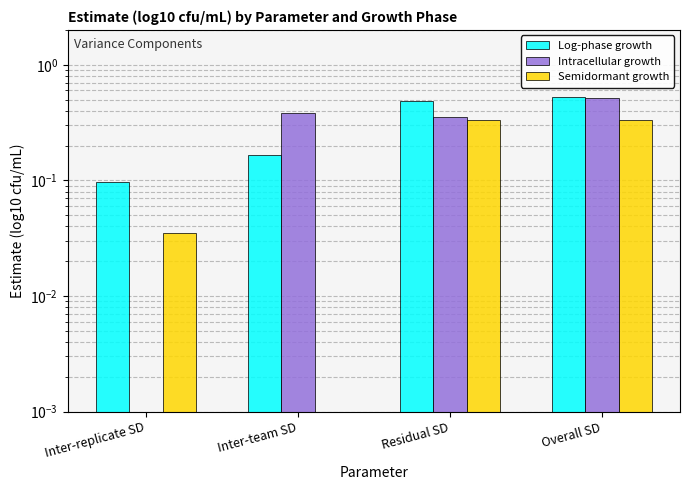

Count the number of categories in the chart.

4